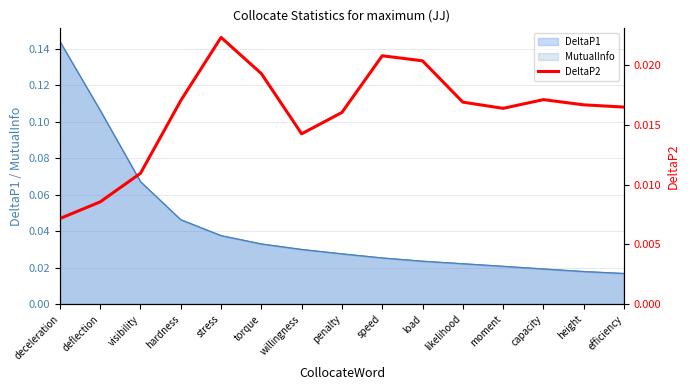

How many interior local valleys (lower than both neighbors) does the data have?

2